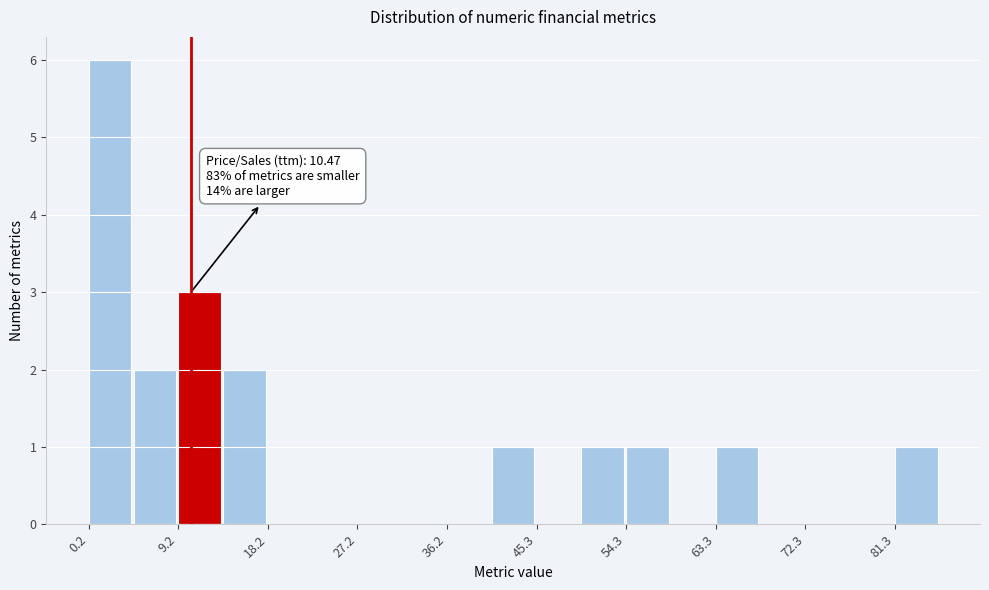

Which range on the x-axis has the tallest bar?

0 to 5